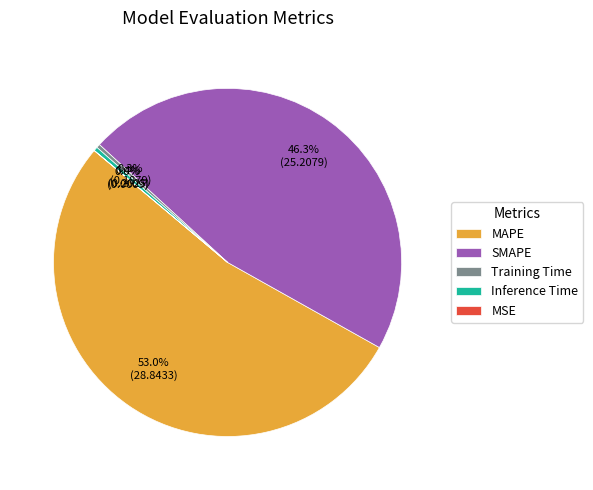

Combined, what portion of the pie is SMAPE and Training Time?

46.6%